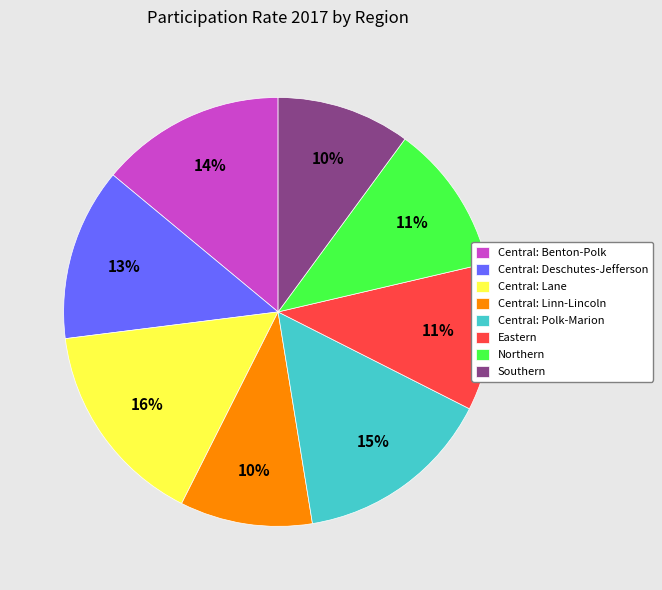

Do Eastern and Central: Lane together represent more than half of the pie?

No